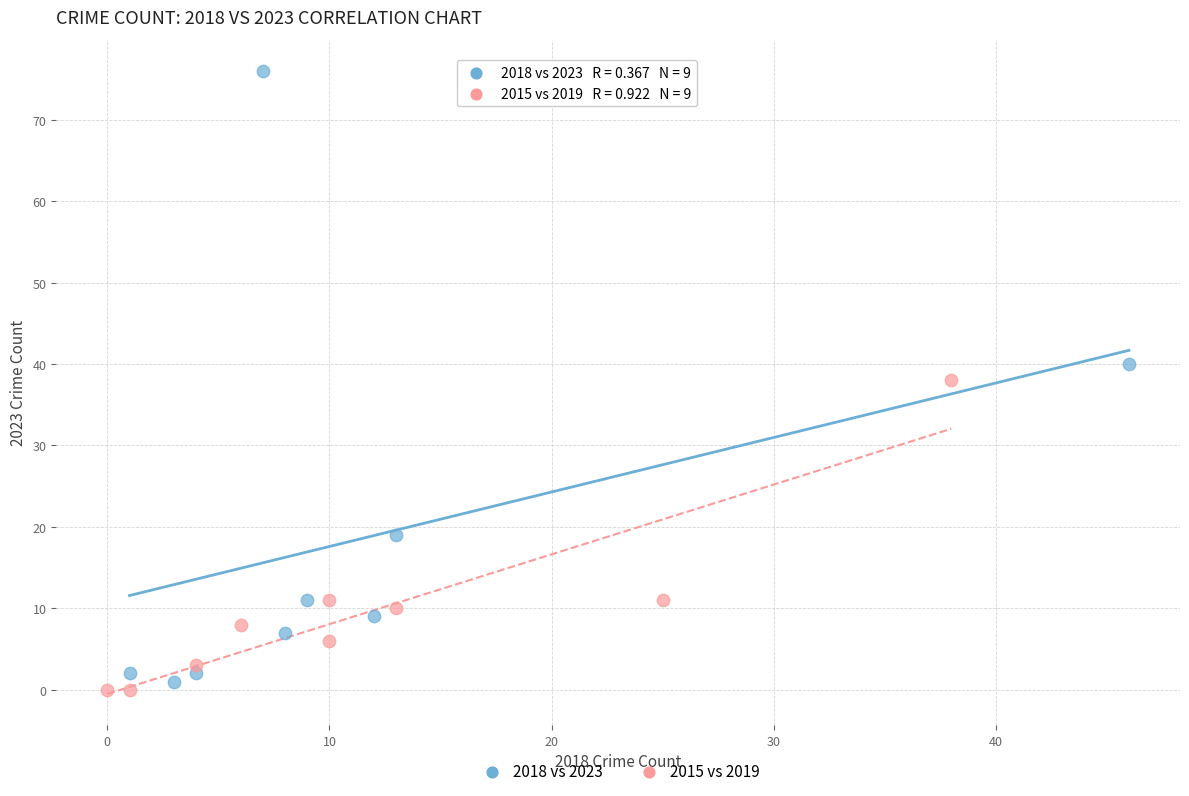

Which series has the widest spread of Y values?

2018 vs 2023